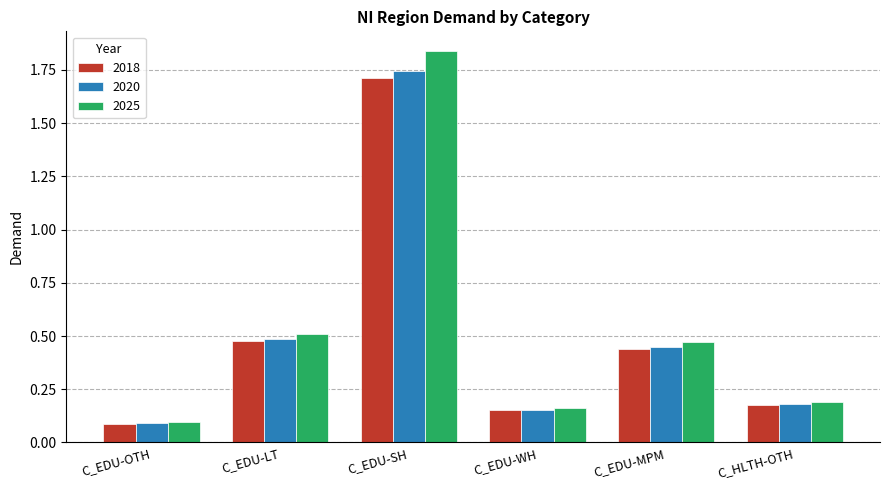

True or false: 2018 has a value of 0.5 at C_EDU-LT.

True